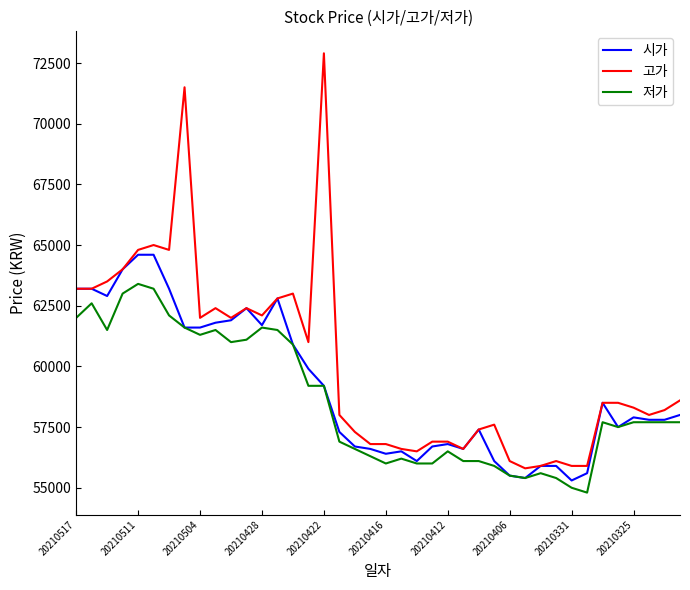

Rank the series by their maximum value, from highest to lowest.

고가, 시가, 저가